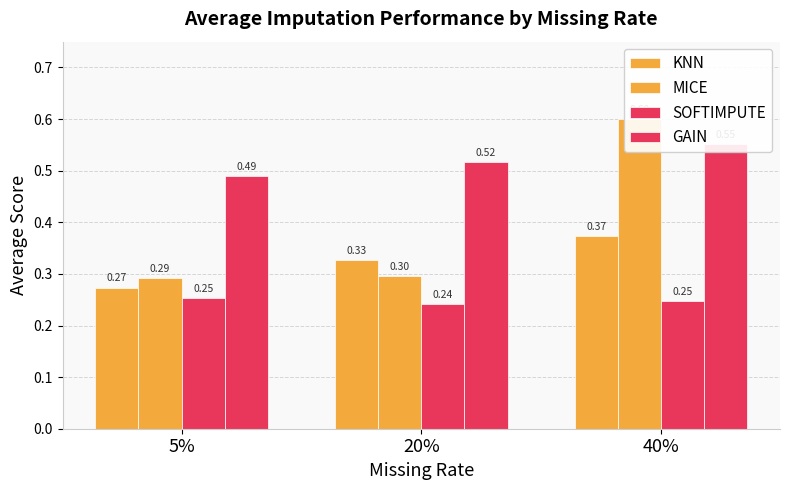

Reading left to right, list all the values displayed in this chart.

KNN: 0.3	0.3	0.4
MICE: 0.3	0.3	0.6
SOFTIMPUTE: 0.3	0.2	0.2
GAIN: 0.5	0.5	0.6